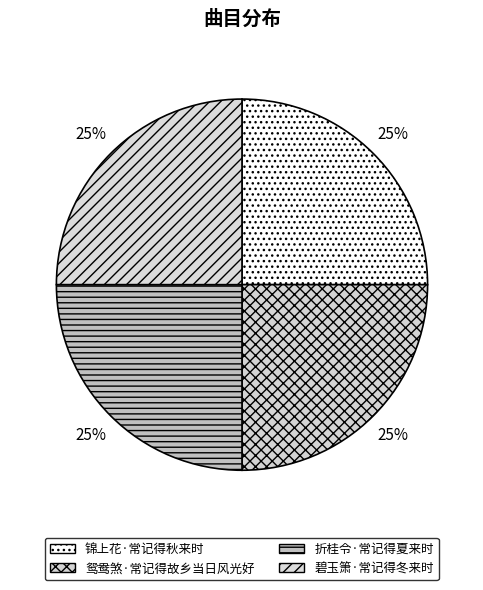

What percentage is the 鸳鸯煞·常记得故乡当日风光好 slice, to the nearest percent?

25%